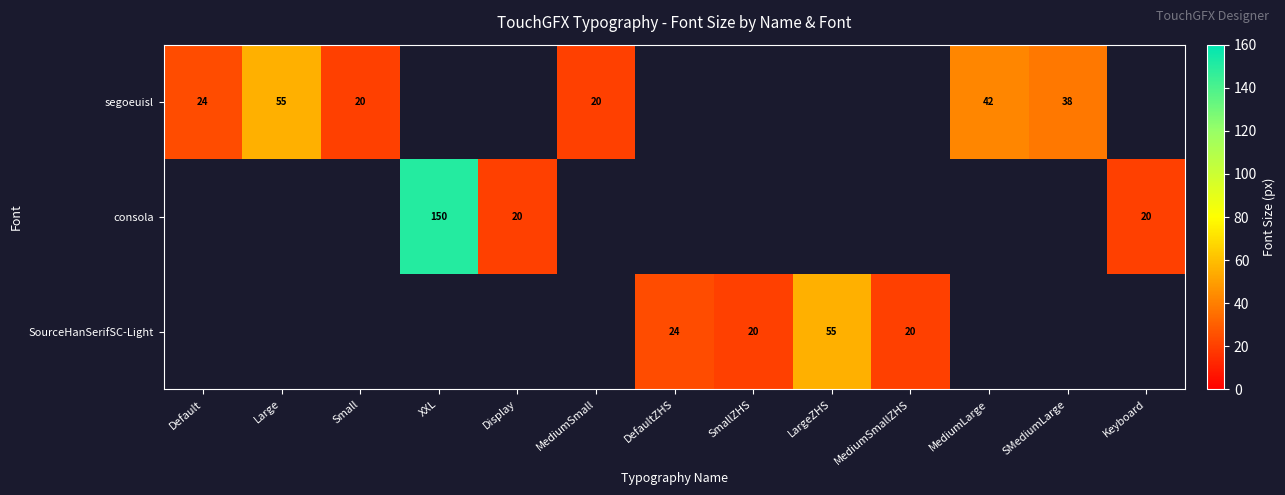

Read the SourceHanSerifSC-Light value at LargeZHS.

55.0